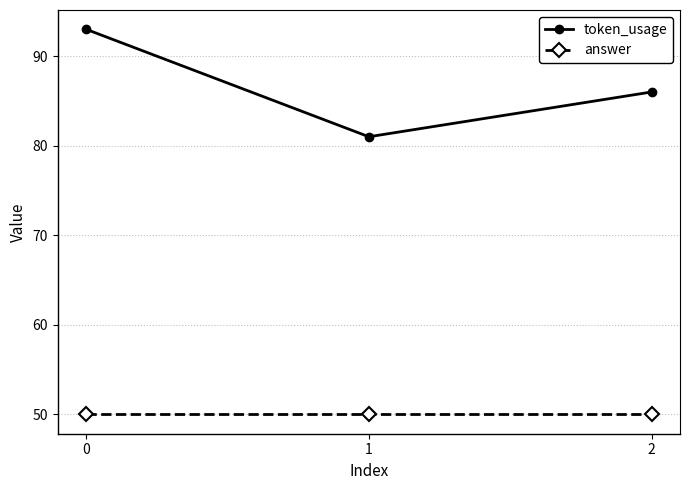

What is the greatest value displayed?

93